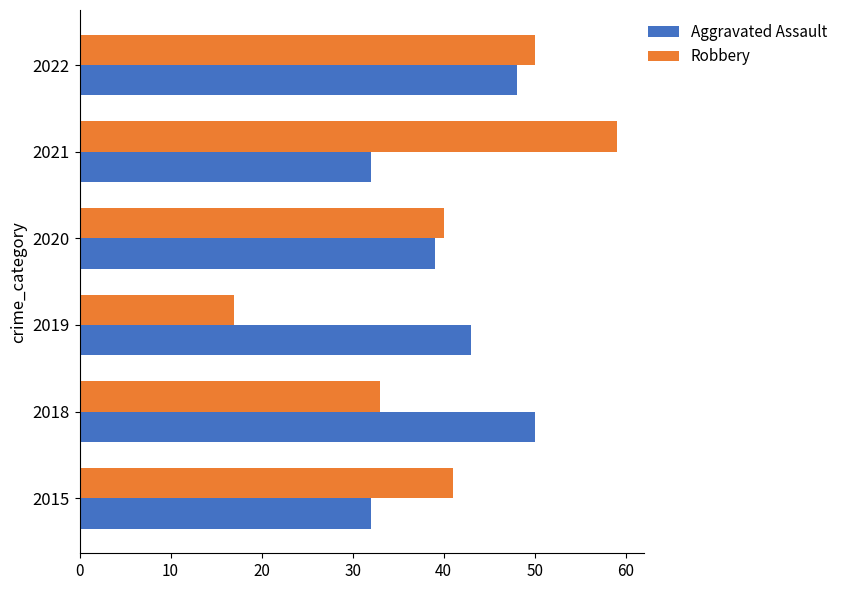

The value of Aggravated Assault at 2015 is 32. True or false?

True